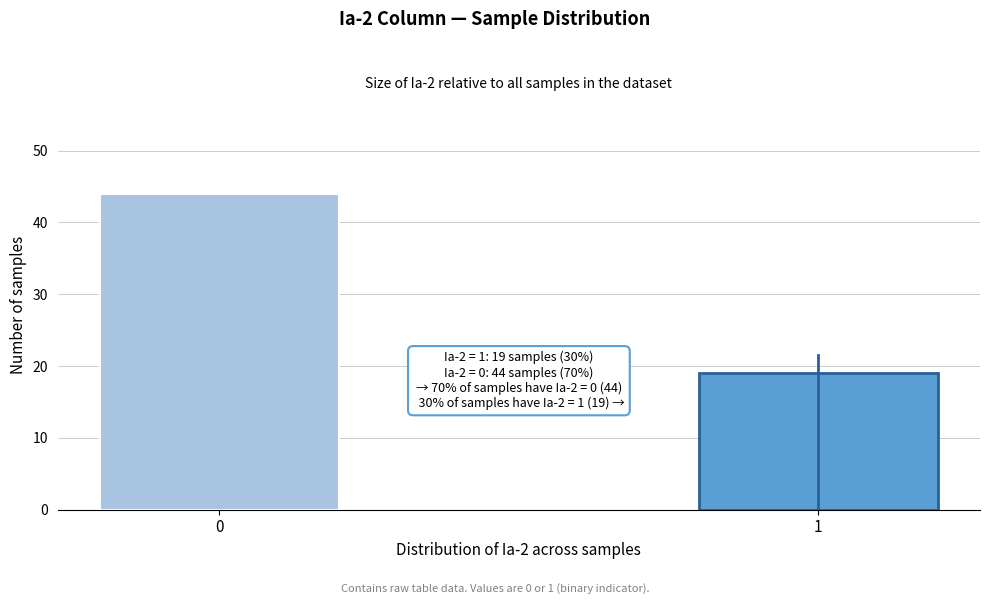

Reading left to right, transcribe all the data shown in this chart.

0=44	1=19